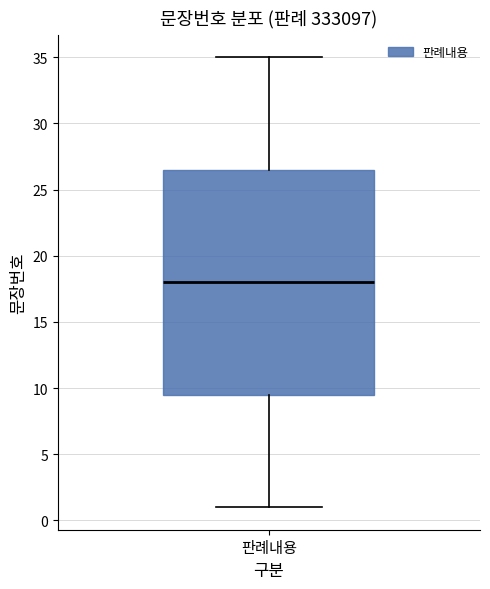

Transcribe this box plot: give where the median line is, the range the box spans, and where the two whiskers end, as read against the y-axis. The values are not printed on the chart, so give them approximately, as read against the axis.

median 18.0, box 9.5 to 26.5, whiskers 1.0 to 35.0